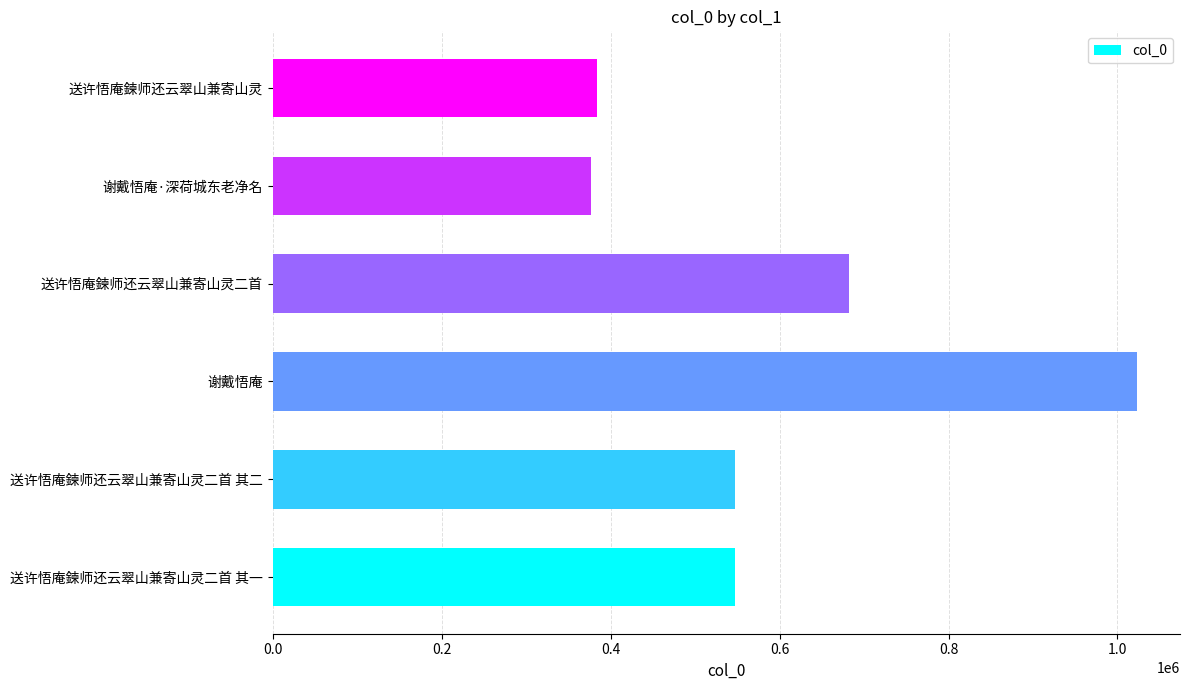

What is the difference between the maximum and minimum values?

645659